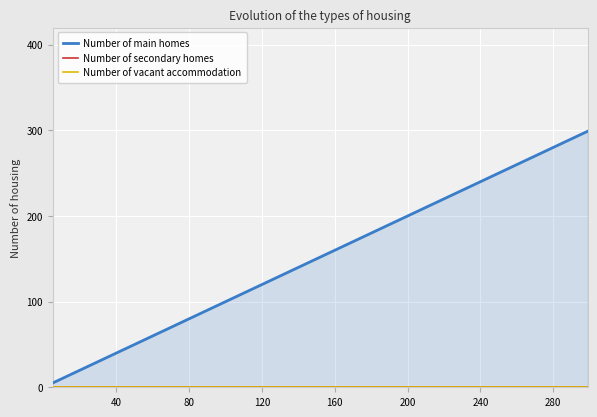

Which series has the largest total across all categories?

Number of main homes